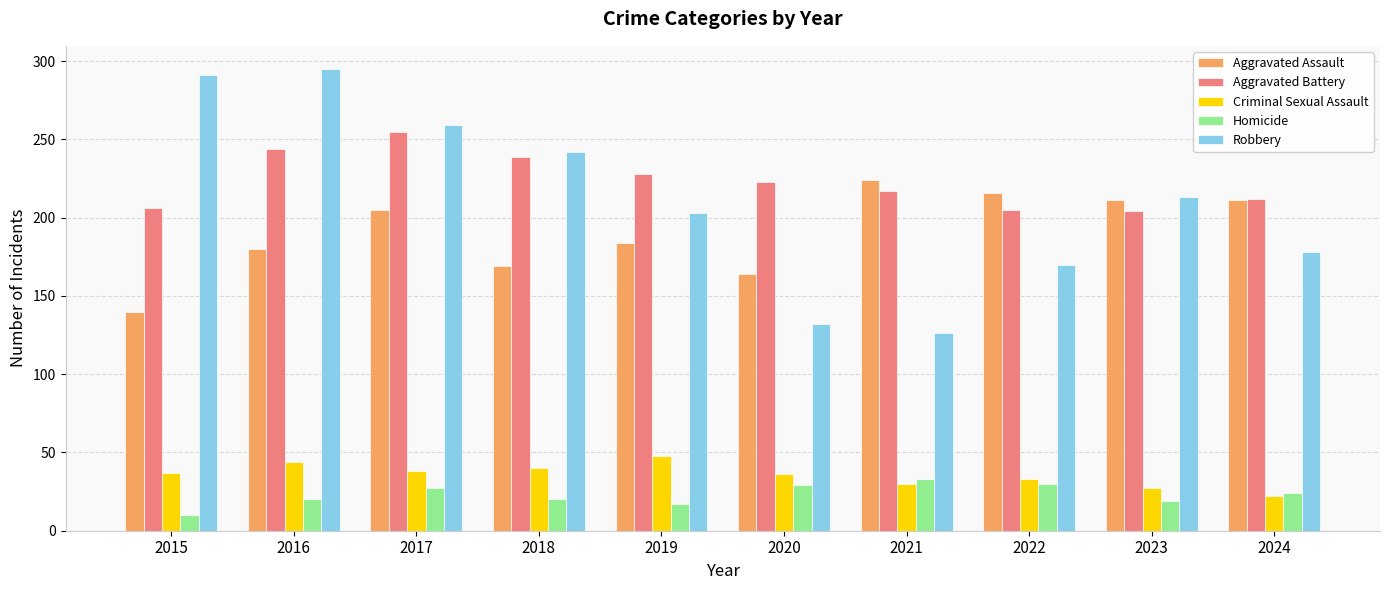

Which category has the highest value in the Aggravated Assault series?

2021